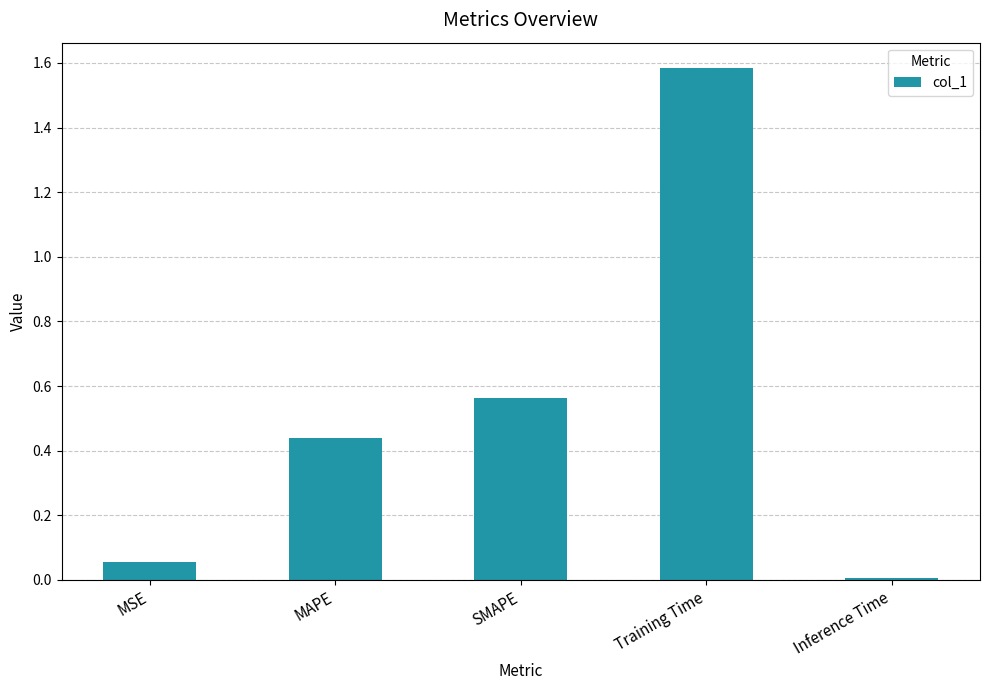

Rank the categories by value from highest to lowest.

Training Time, SMAPE, MAPE, MSE, Inference Time